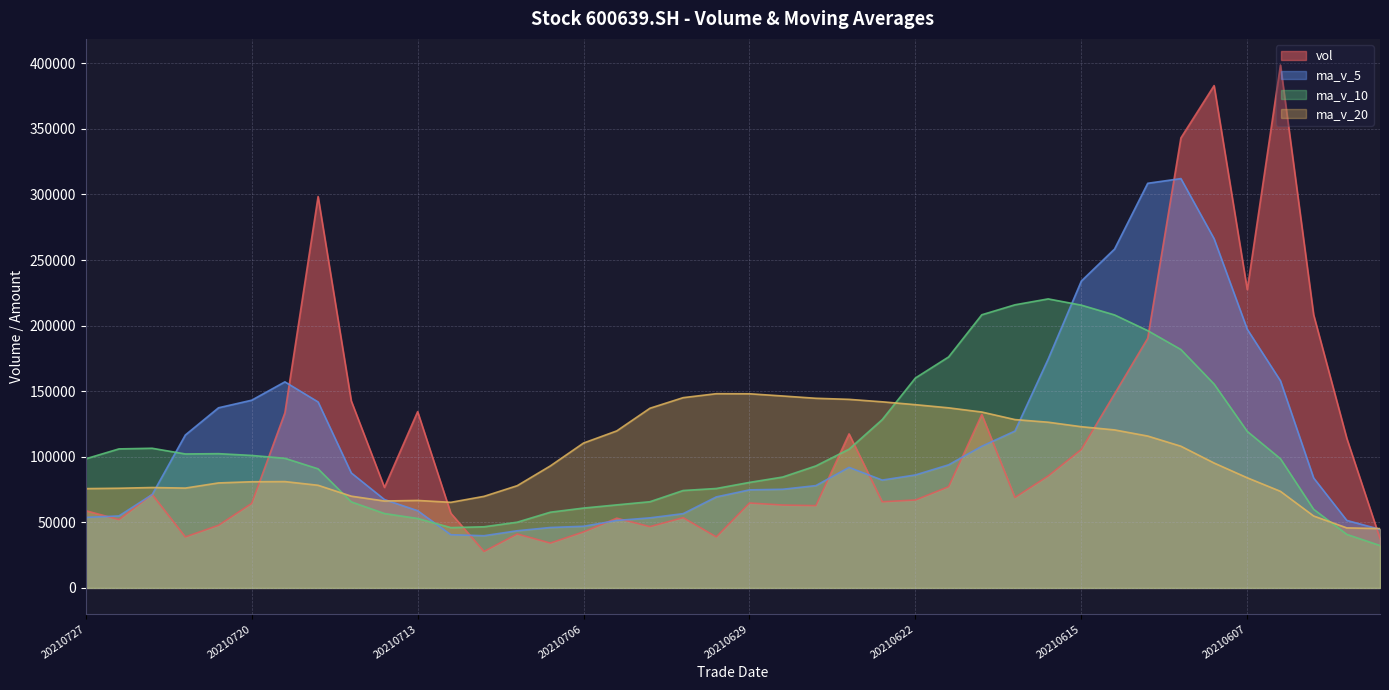

Reading left to right, what are all the values shown in this chart?

vol: 58854.0	52124.6	71275.4	38890.0	47747.4	64459.7	133530.7	298454.5	142613.4	76653.3	134431.1	56944.0	27821.3	41134.9	34205.4	42722.3	53178.2	46723.7	53584.2	38902.3	64755.6	63201.3	62733.6	117449.7	65707.5	67041.3	77176.0	132242.2	68979.3	85360.4	105607.9	147927.1	190360.2	343150.1	383041.8	227461.7	398716.3	208264.3	114002.7	37695.2
ma_v_5: 53778.3	54899.4	71180.6	116616.5	137361.1	143142.3	157136.6	141819.2	87692.6	67396.9	58907.3	40565.6	39812.4	43592.9	46082.8	47022.1	51428.8	53433.4	56635.4	69408.5	74769.5	75226.7	78021.6	91923.4	82229.3	86159.8	93873.2	108023.4	119647.0	174481.1	234017.4	258388.2	308546.0	312126.8	266297.4	197228.0	157954.5	83851.5	51460.9	44665.7
ma_v_10: 98460.3	106018.0	106499.9	102154.5	102379.0	101024.8	98851.1	90815.8	65642.8	56739.8	52964.7	45997.2	46622.9	50114.2	57745.6	60895.8	63327.7	65727.5	74279.4	75818.9	80464.7	84549.9	93022.5	105785.2	128355.2	160088.6	176130.7	208284.7	215886.9	220389.3	215622.7	208171.4	196198.8	181793.8	155481.5	119364.6	98510.0	59968.4	40836.1	32333.6
ma_v_20: 75712.5	76007.6	76561.4	76134.3	80062.3	80960.3	81089.4	78271.7	69961.1	66279.4	66714.7	65273.6	69822.7	77949.7	93050.4	110492.2	119729.2	137006.1	145083.1	148104.1	148043.7	146360.6	144610.6	143789.5	141918.4	139726.6	137320.3	134126.6	128361.5	126361.4	122927.2	120496.1	115812.2	108054.9	95241.5	83985.2	73649.3	54849.7	45776.0	45258.2